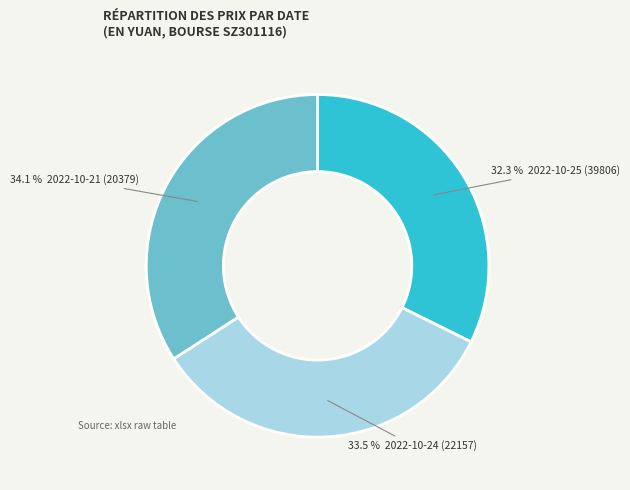

Is there a majority slice in this chart?

No